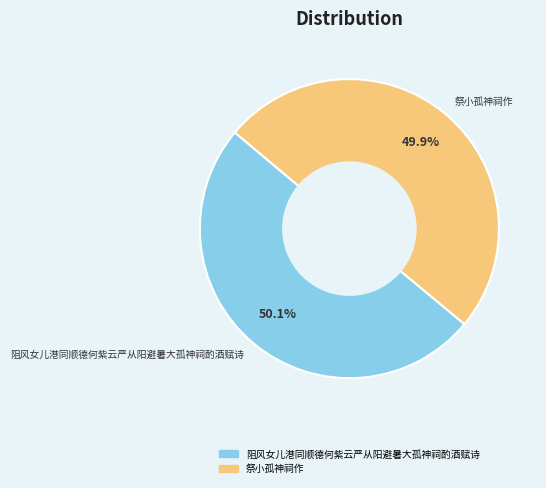

Is it true that 祭小孤神祠作 is 50% of the pie?

True